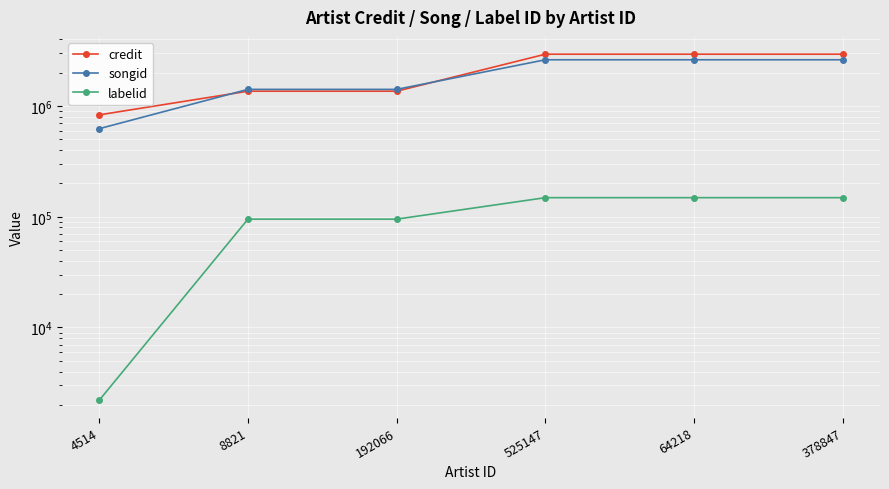

At 192066, list the series in order from largest to smallest.

songid, credit, labelid